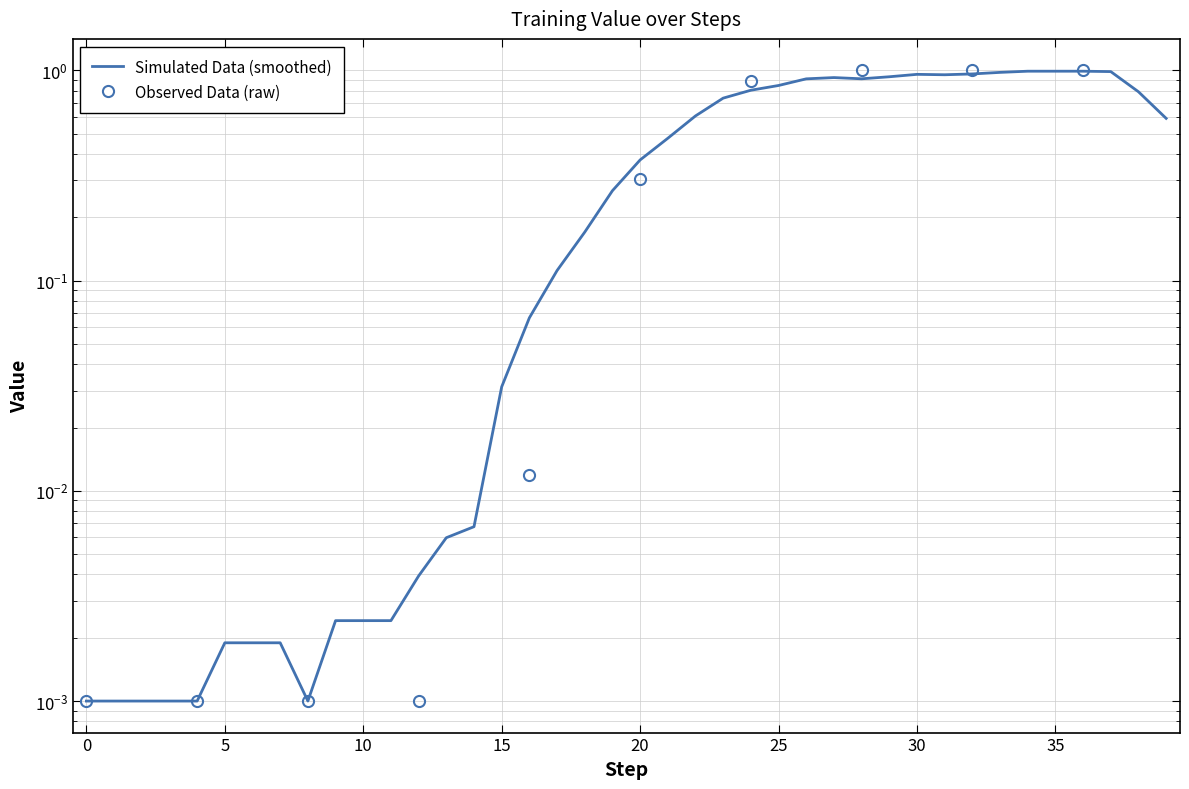

What is the value of the 28th point from the left?

0.9